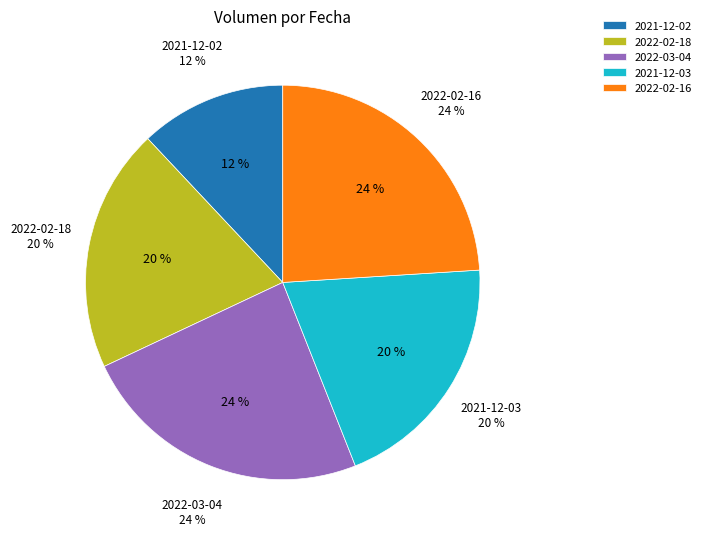

Do 2022-03-04 and 2022-02-18 together represent more than half of the pie?

No